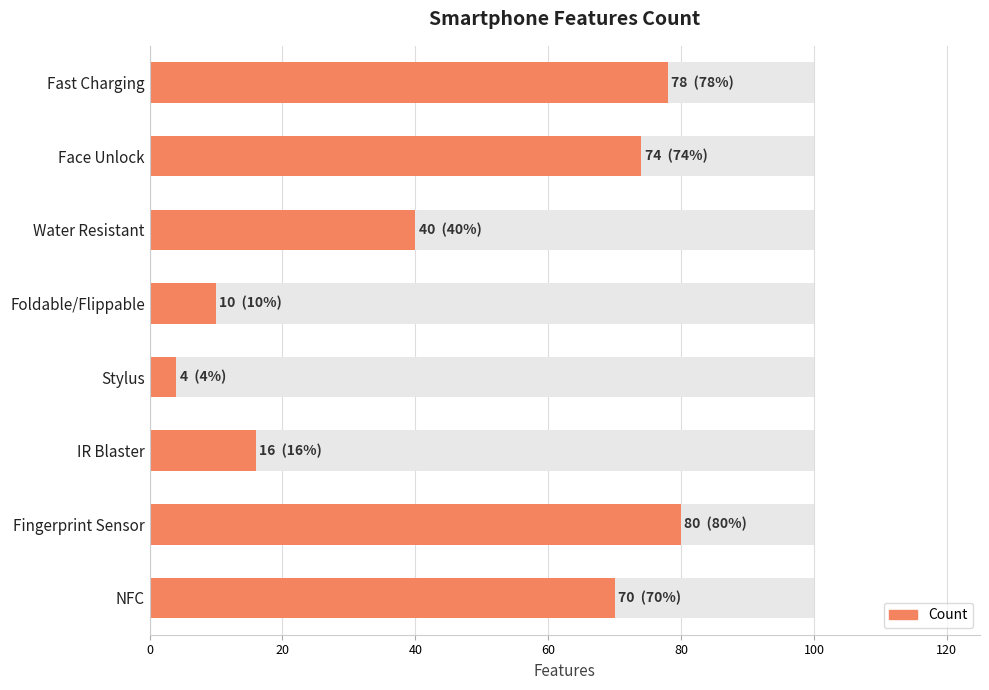

Reading left to right, list all the values displayed in this chart.

78	74	40	10	4	16	80	70